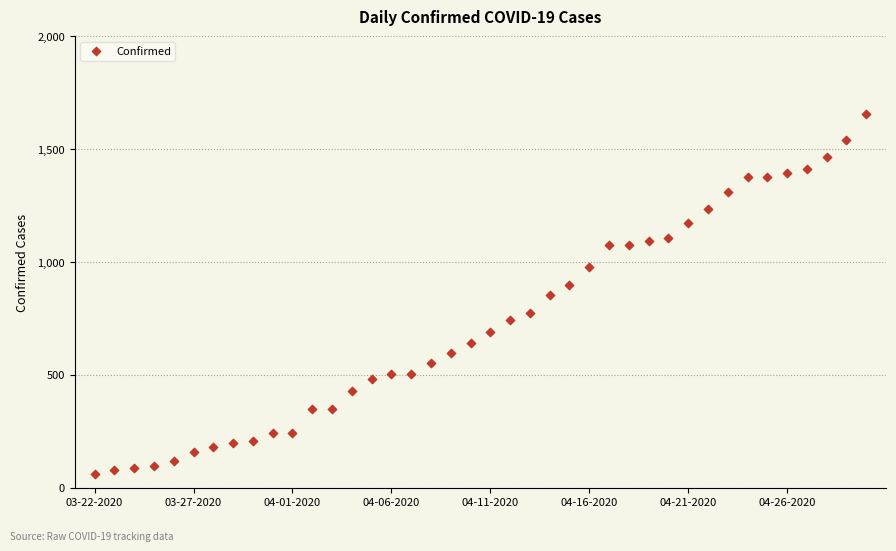

What is the range of Y values (max minus min)?

1592